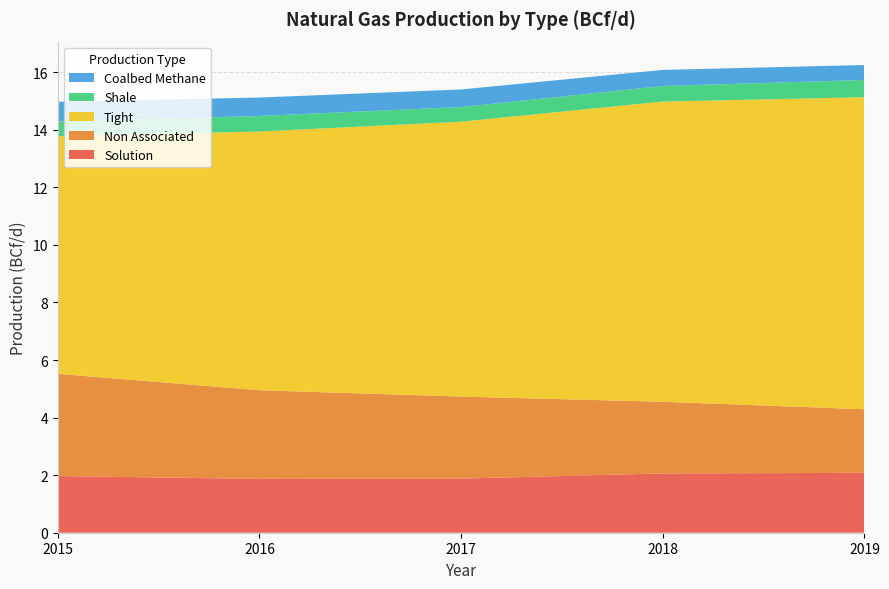

Reading right to left, extract all data points from this chart.

Solution: 2.1	2.1	1.9	1.9	2.0
Non Associated: 2.2	2.5	2.9	3.1	3.5
Tight: 10.8	10.4	9.6	9.0	8.3
Shale: 0.6	0.5	0.5	0.5	0.5
Coalbed Methane: 0.5	0.6	0.6	0.6	0.7